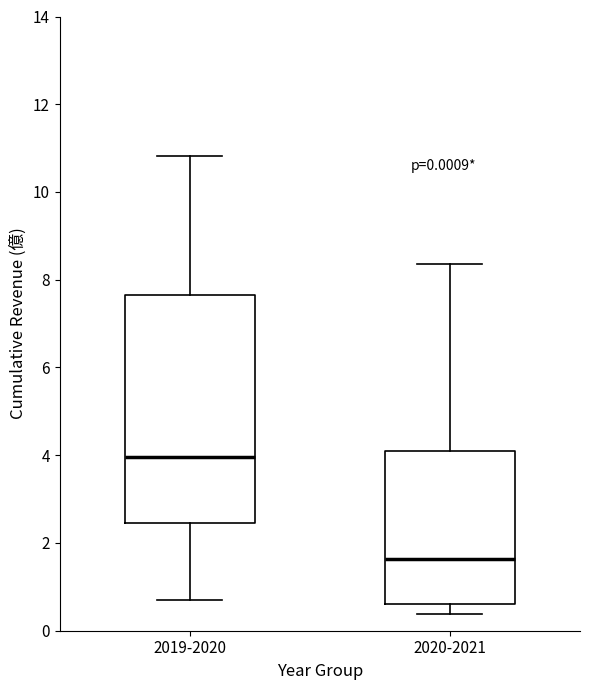

Comparing the boxes themselves (not the whiskers), which one is the tallest?

2019-2020